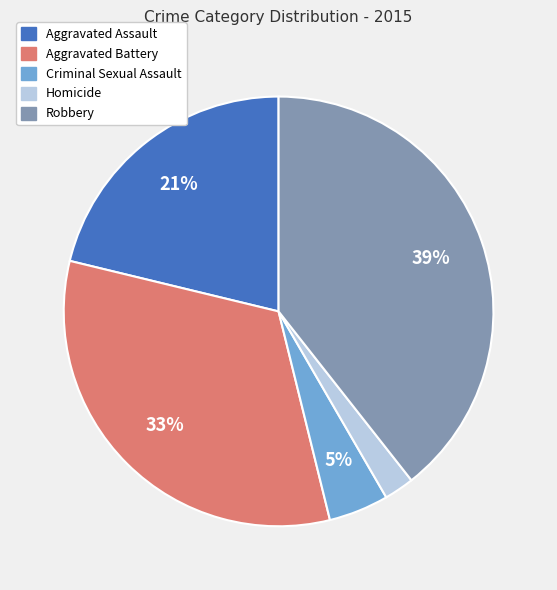

Which slice is the largest?

Robbery